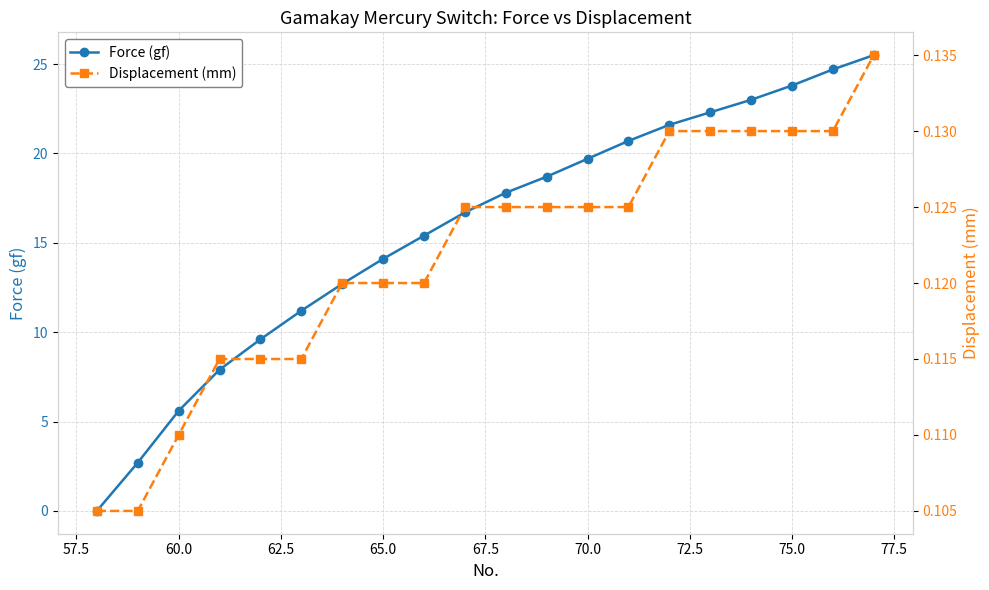

True or false: Force (gf) and Displacement (mm) cross at least once.

True